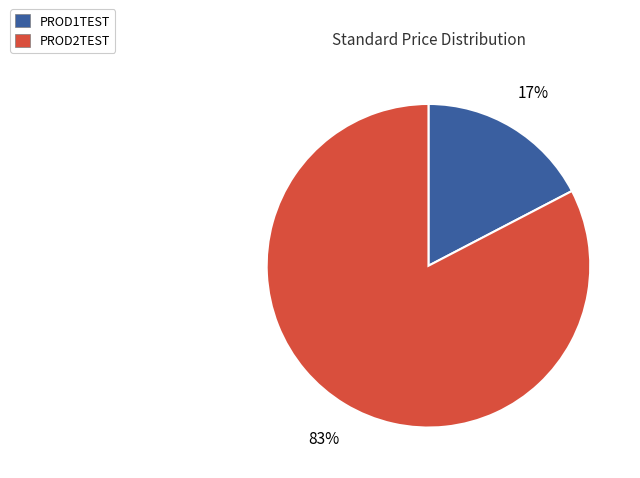

The PROD1TEST slice represents 17% of the pie. True or false?

True